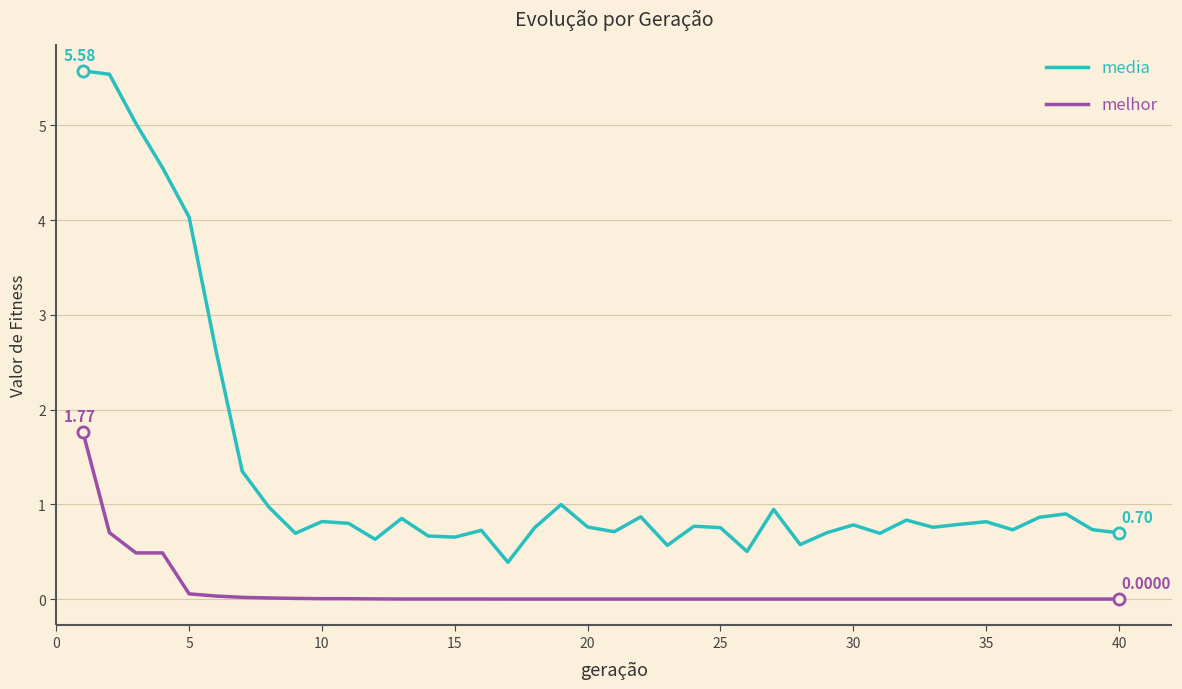

What is the difference between the maximum and minimum values in the media series?

5.2